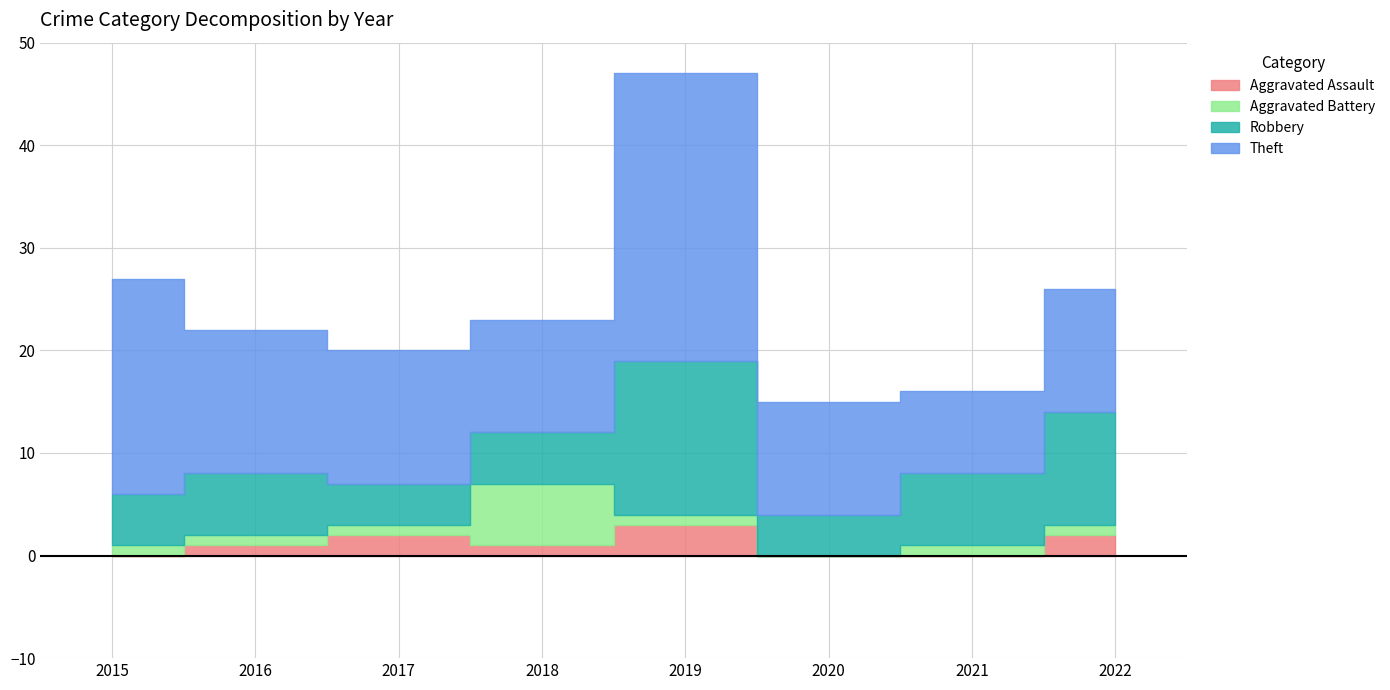

The Aggravated Assault series shows 1 at 2016. True or false?

True